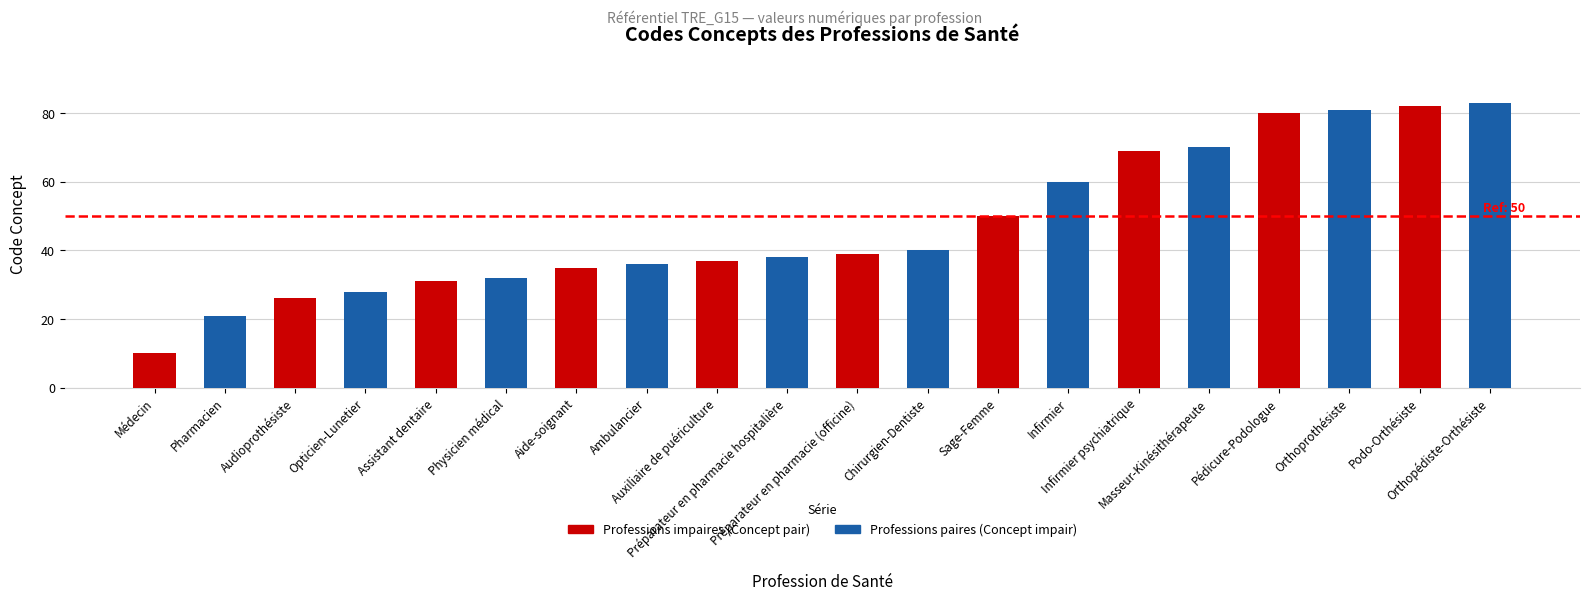

Where is Professions paires (Concept impair) nearest to the value 52?

Sage-Femme